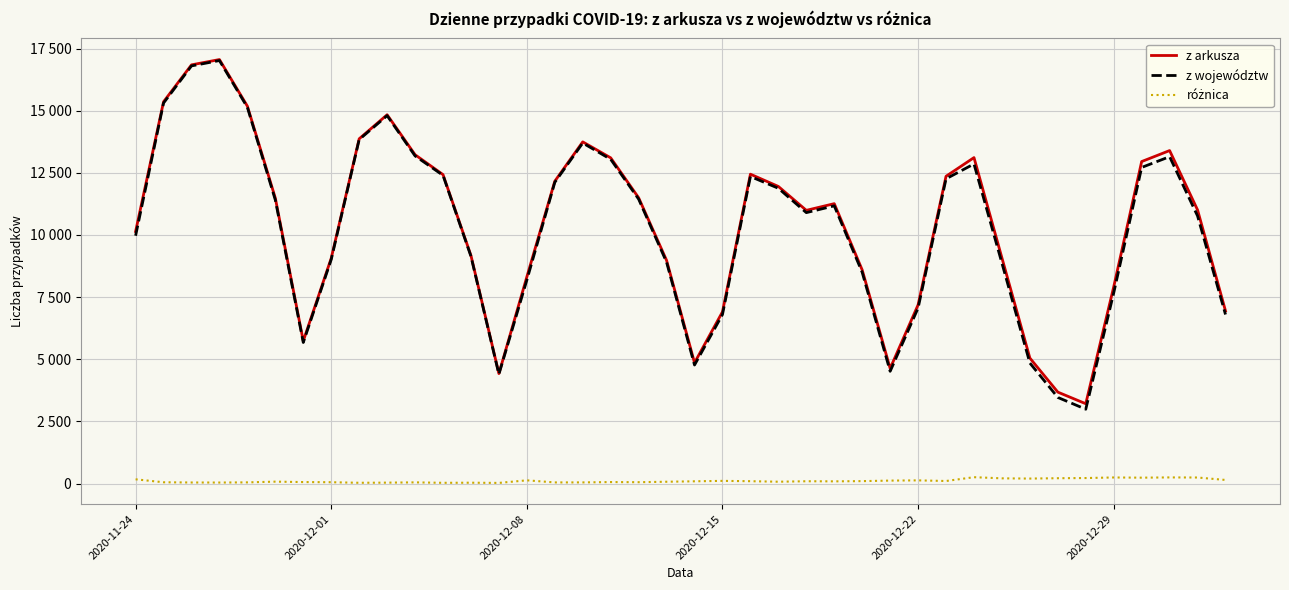

Does the chart display data point markers on the line(s)?

No